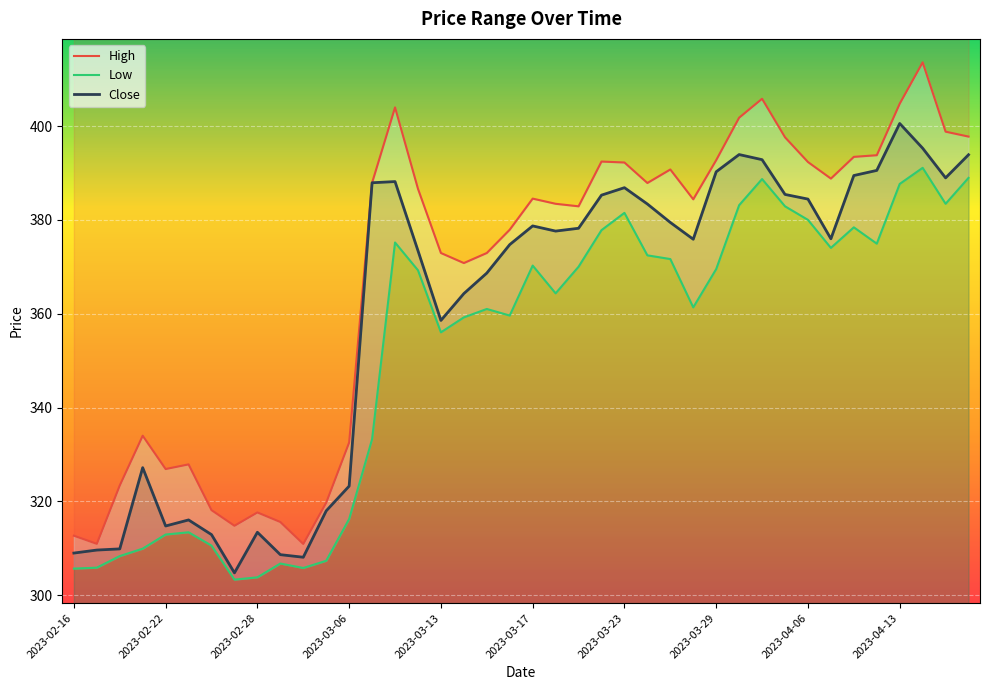

Which label corresponds to the largest value in the chart?

2023-04-17